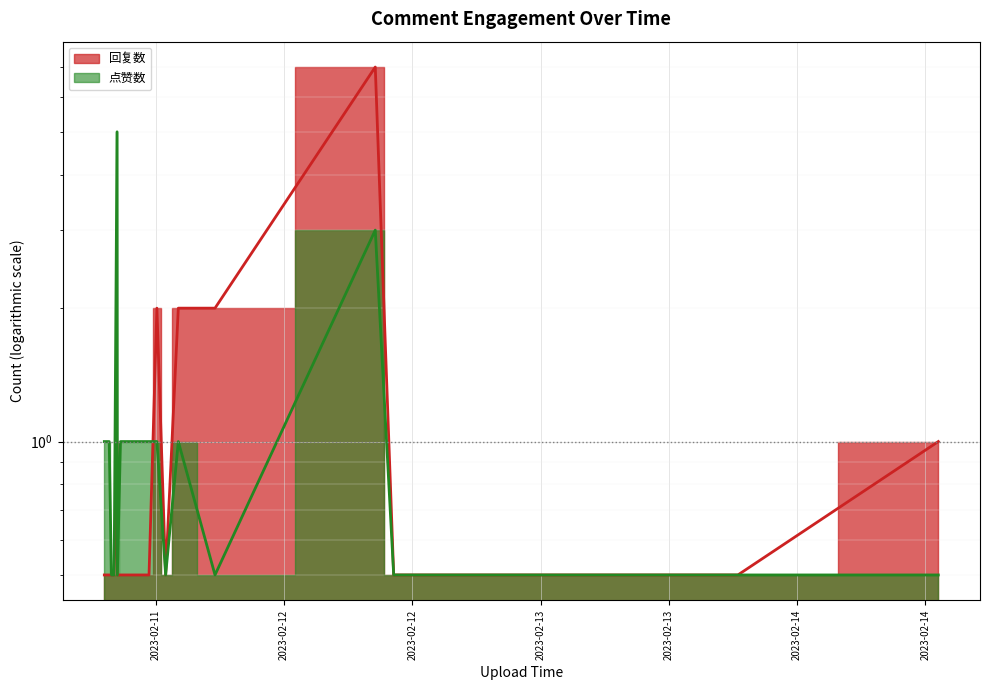

Where do 回复数 and 点赞数 first cross each other?

1676114532 and 1676117185